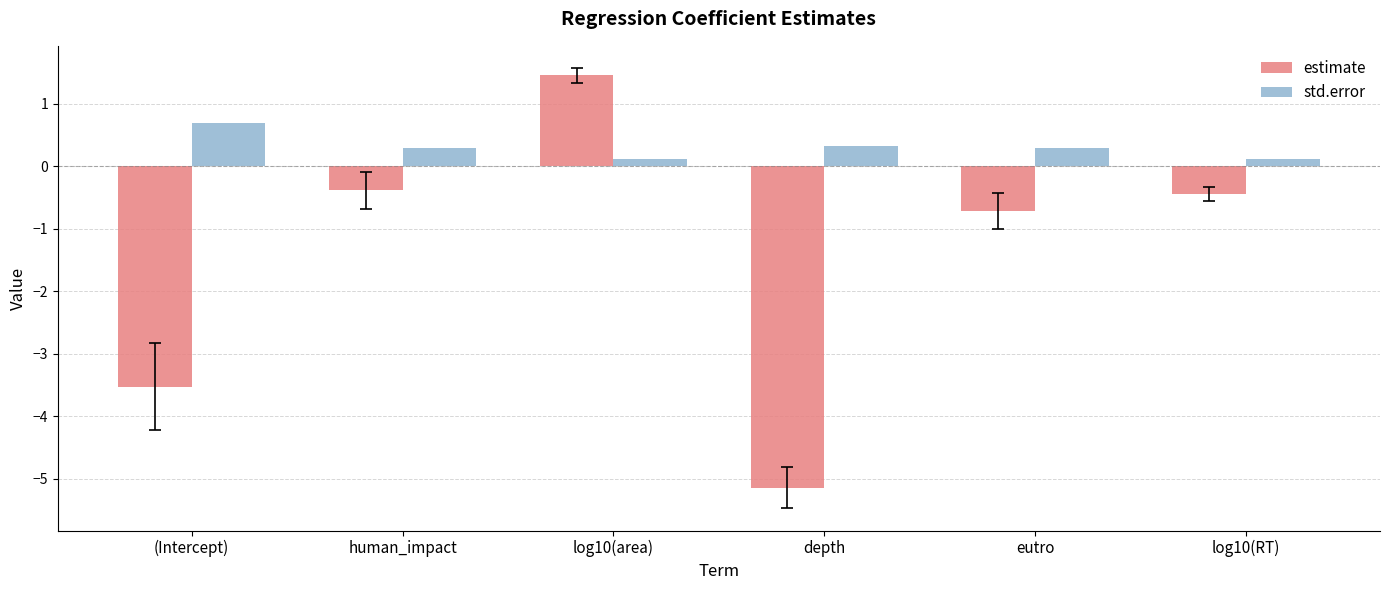

Rank the series at (Intercept) from highest to lowest value.

std.error, estimate